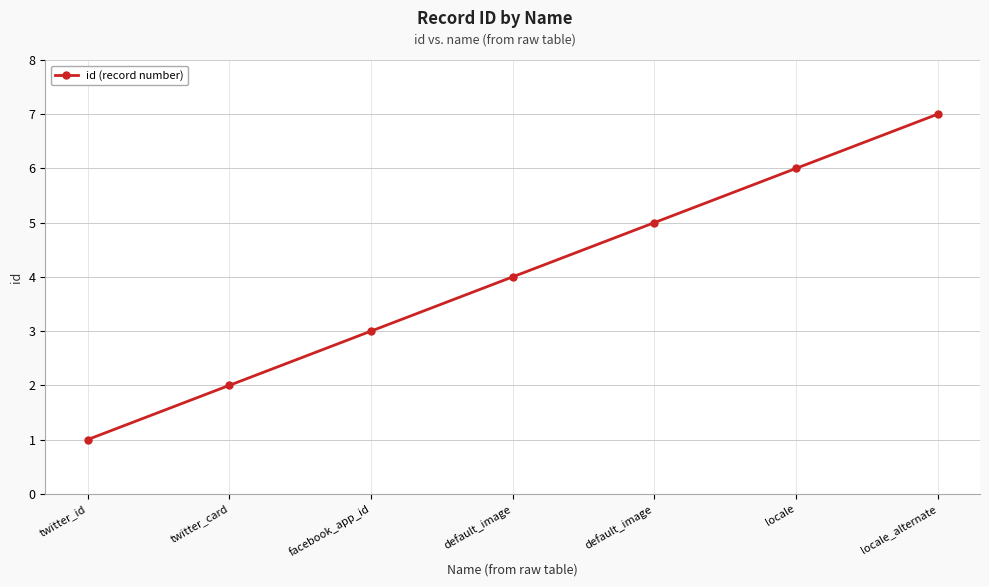

Which category has the lowest value across all series?

twitter_id